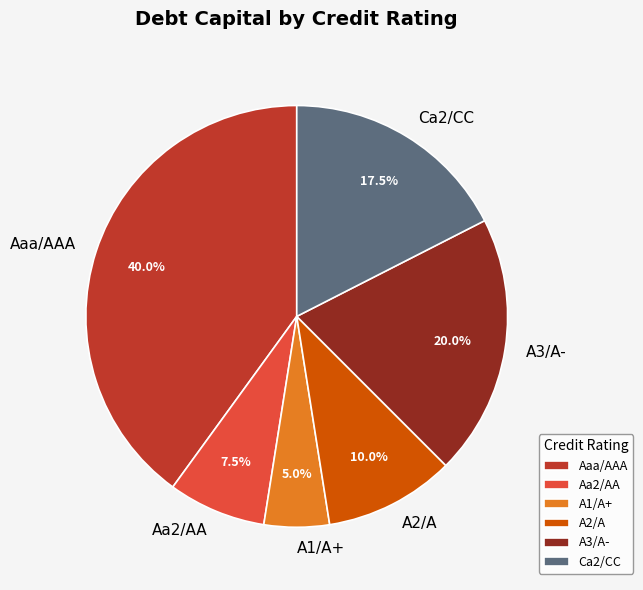

Count the number of slices in the pie.

6